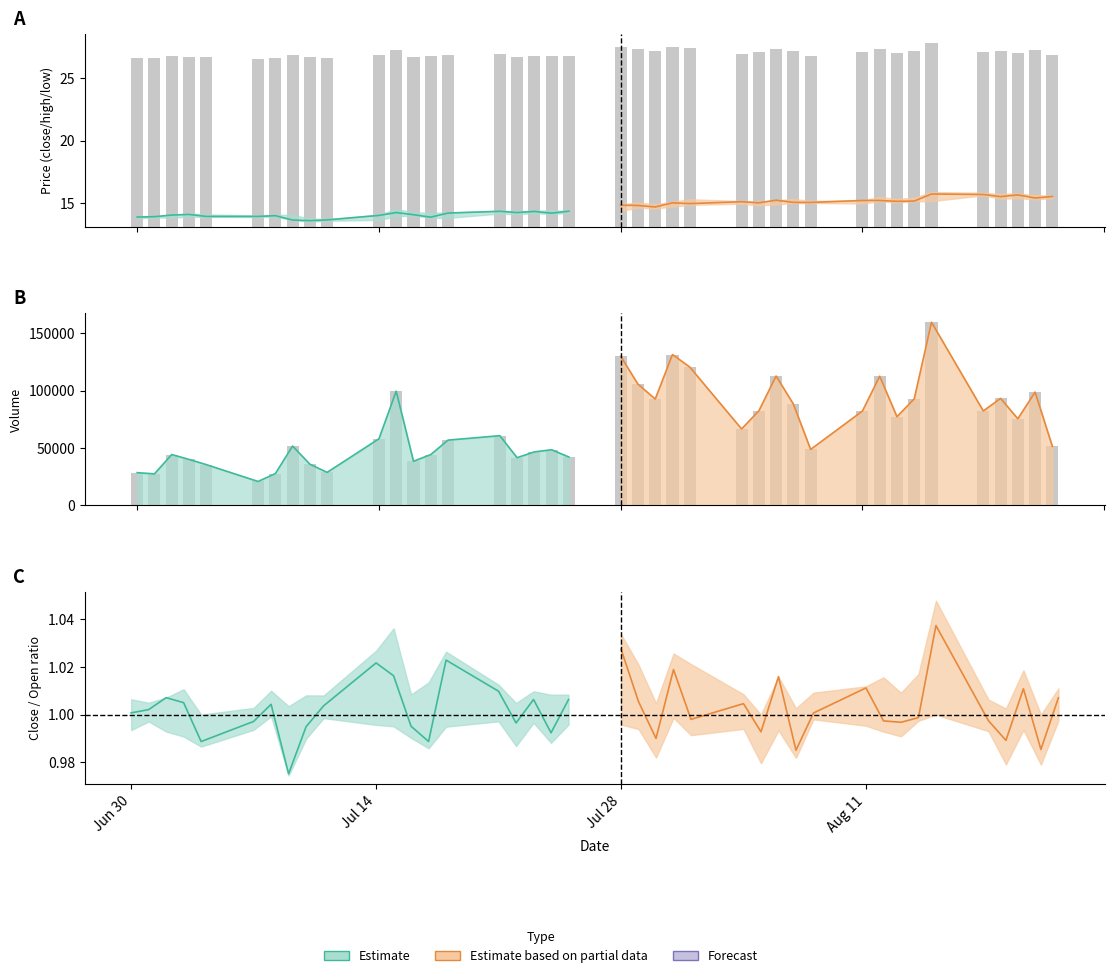

Which category has the lowest value across all series?

8